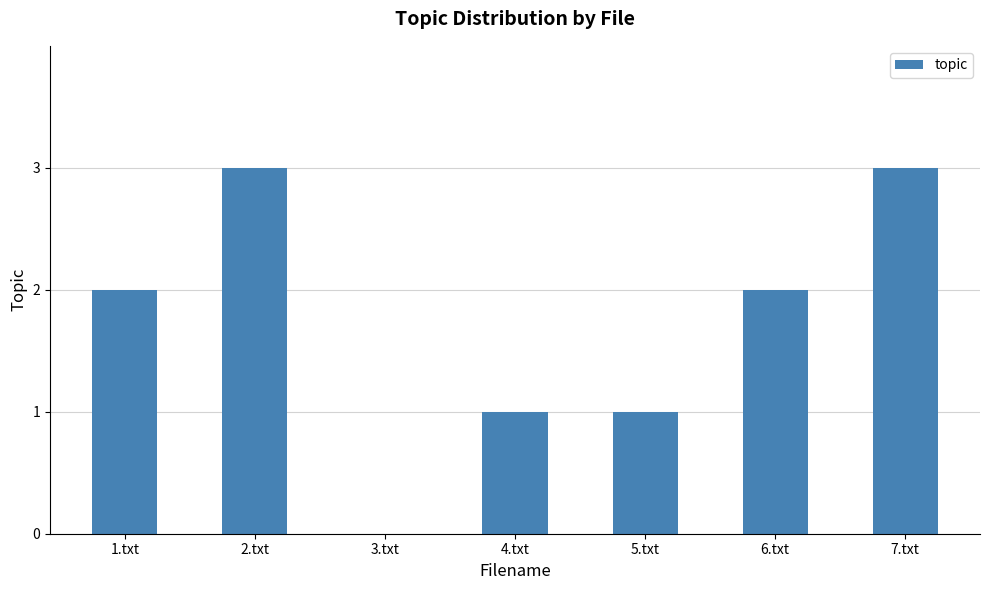

What is the change in value from 1.txt to 5.txt?

-1